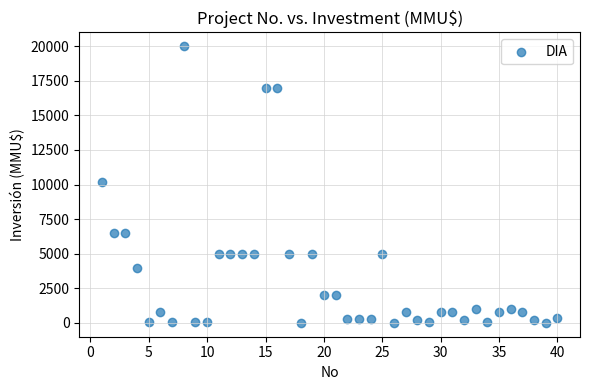

What is the range of Y values (max minus min)?

20000